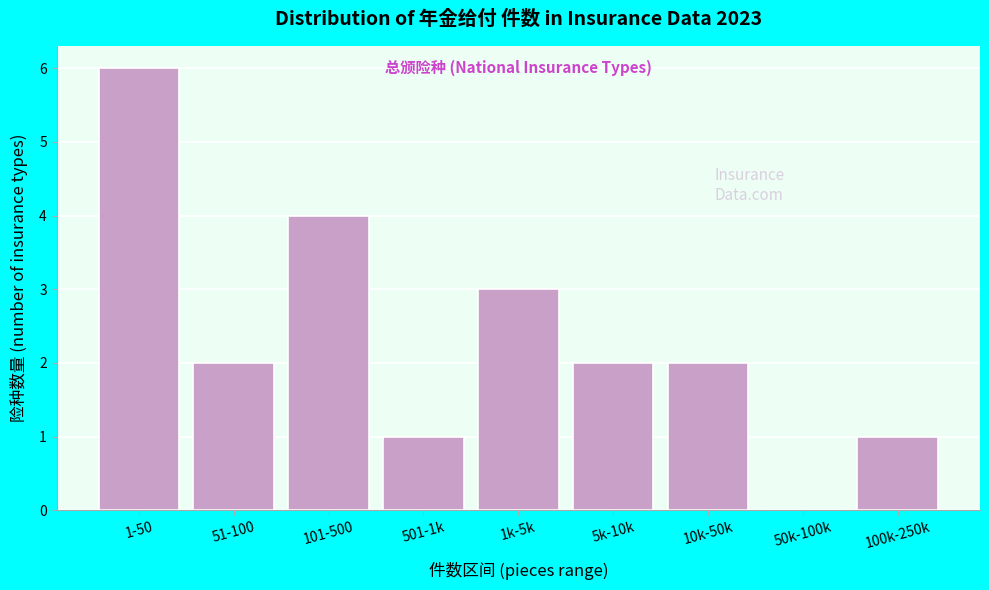

Reading left to right, list all the values displayed in this chart.

1-50=6	51-100=2	101-500=4	501-1k=1	1k-5k=3	5k-10k=2	10k-50k=2	50k-100k=0	100k-250k=1